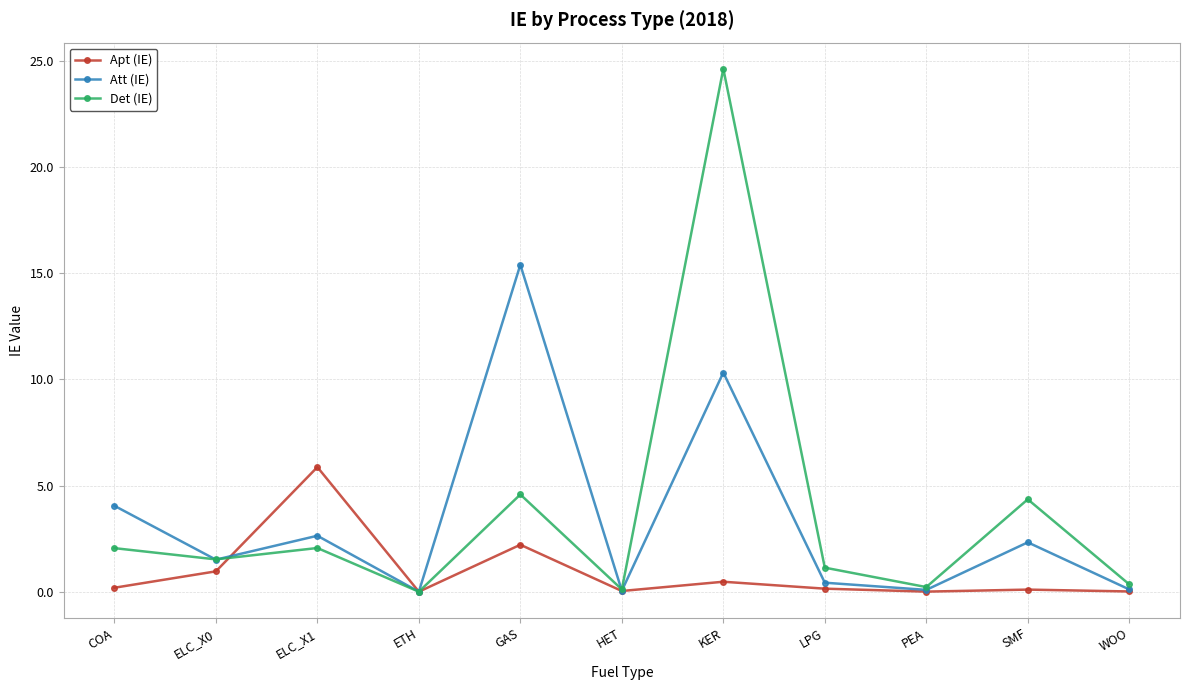

What are all the series names shown in the legend?

Apt (IE), Att (IE), Det (IE)